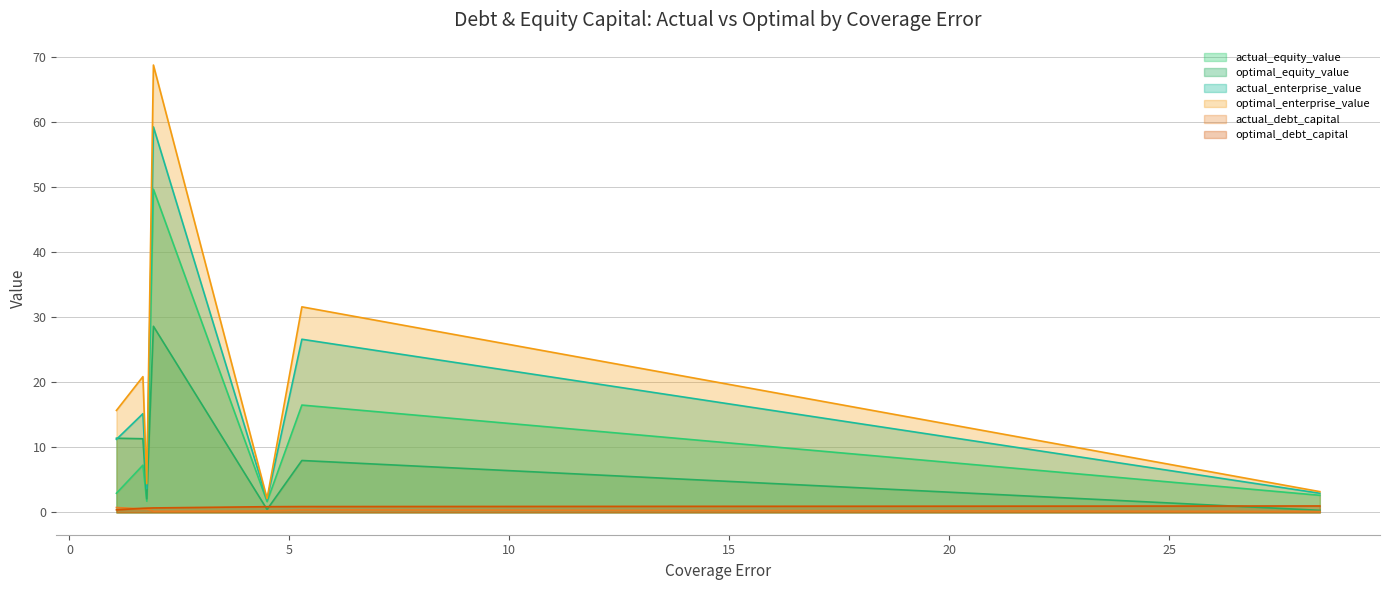

List the series in order of their peak value, highest first.

optimal_enterprise_value, actual_enterprise_value, actual_equity_value, optimal_equity_value, optimal_debt_capital, actual_debt_capital